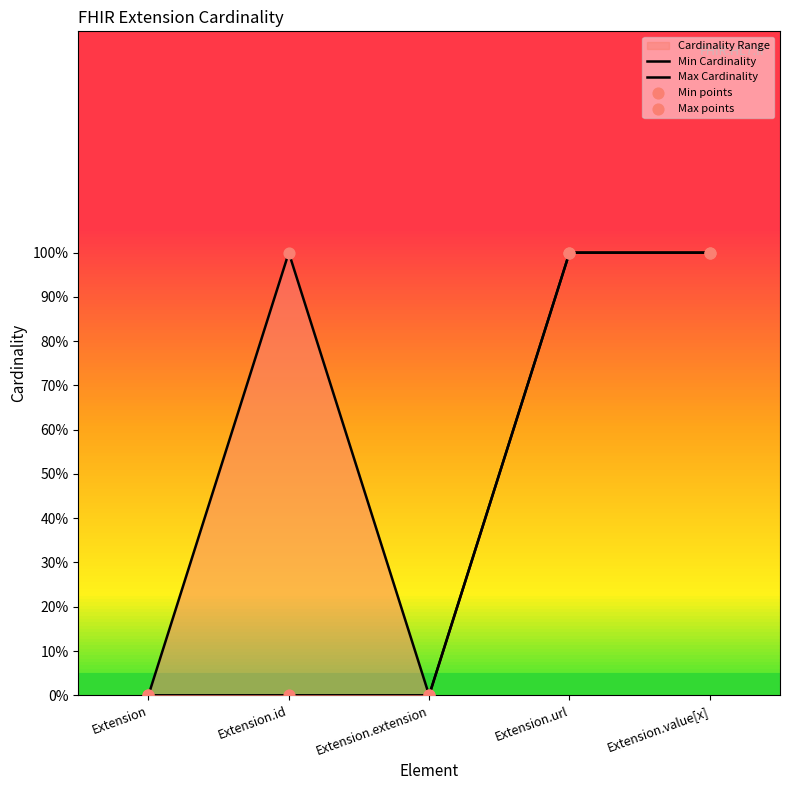

Which series has the largest total across all categories?

Max Cardinality